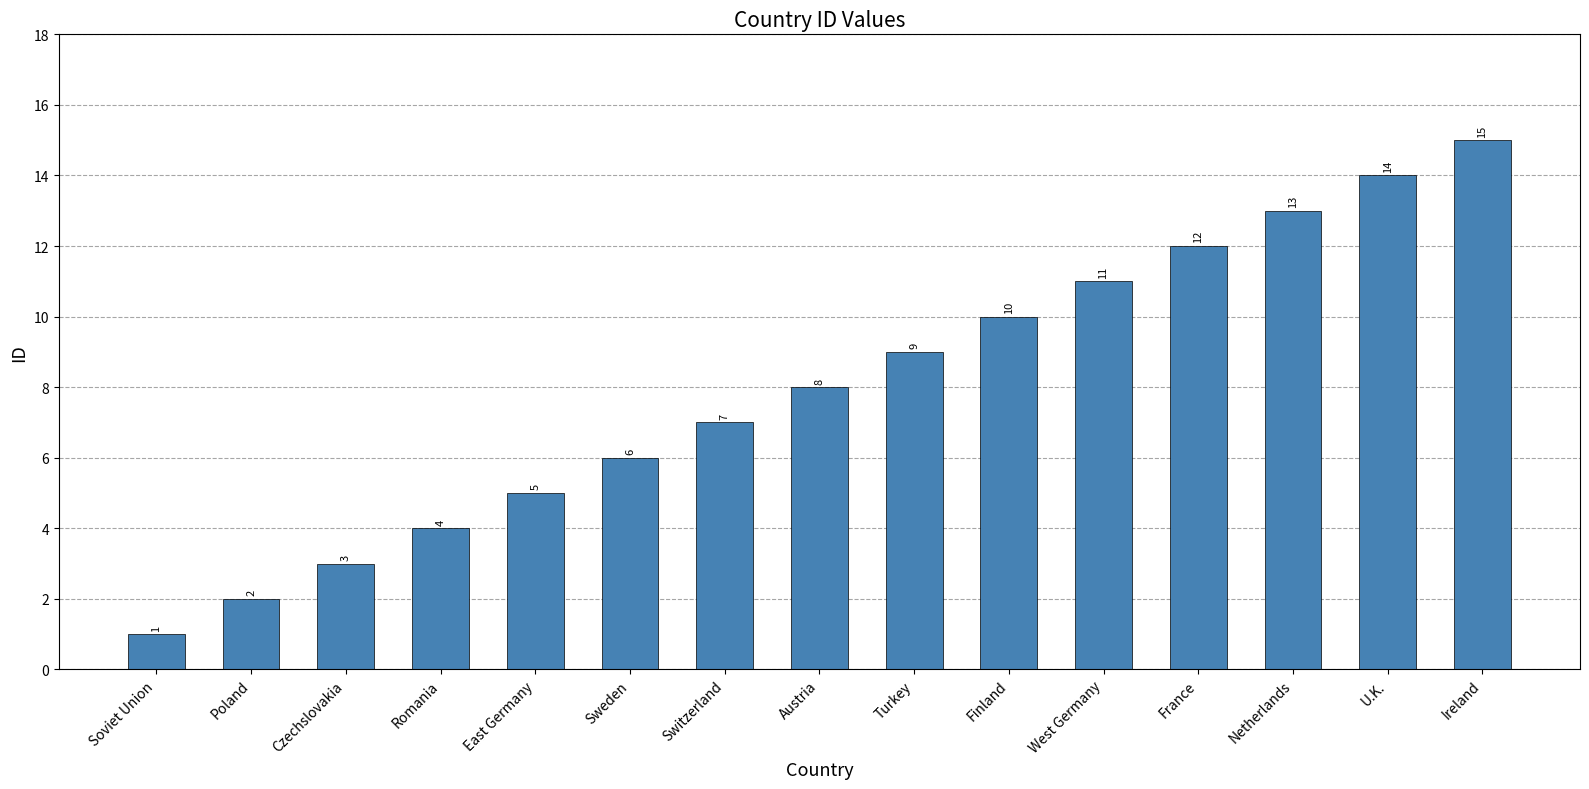

Which category has the highest value across all series?

Ireland